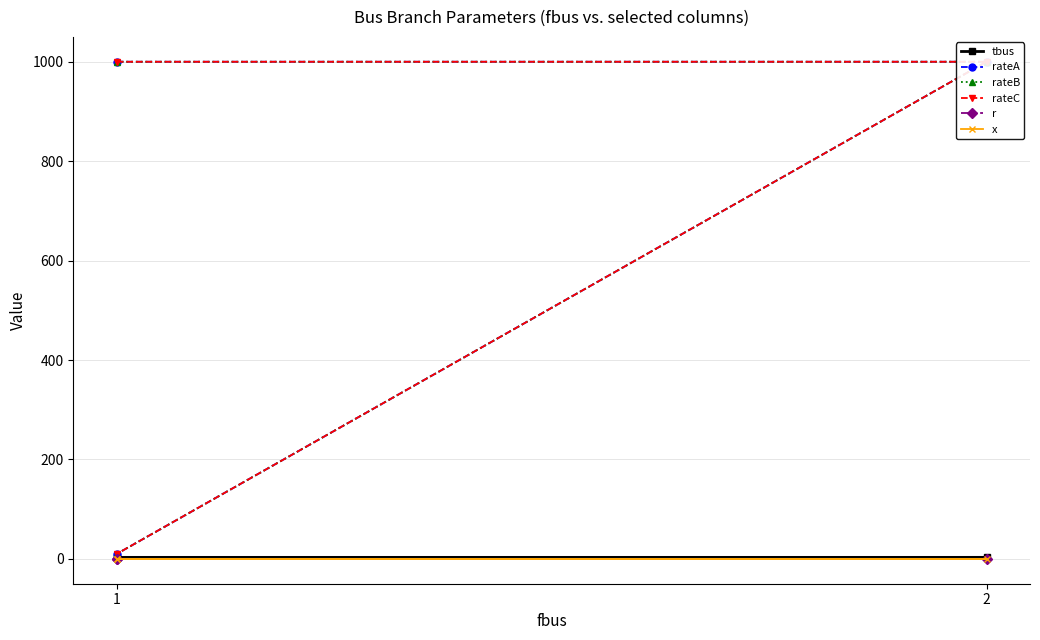

Which series has the largest range (max minus min)?

rateA